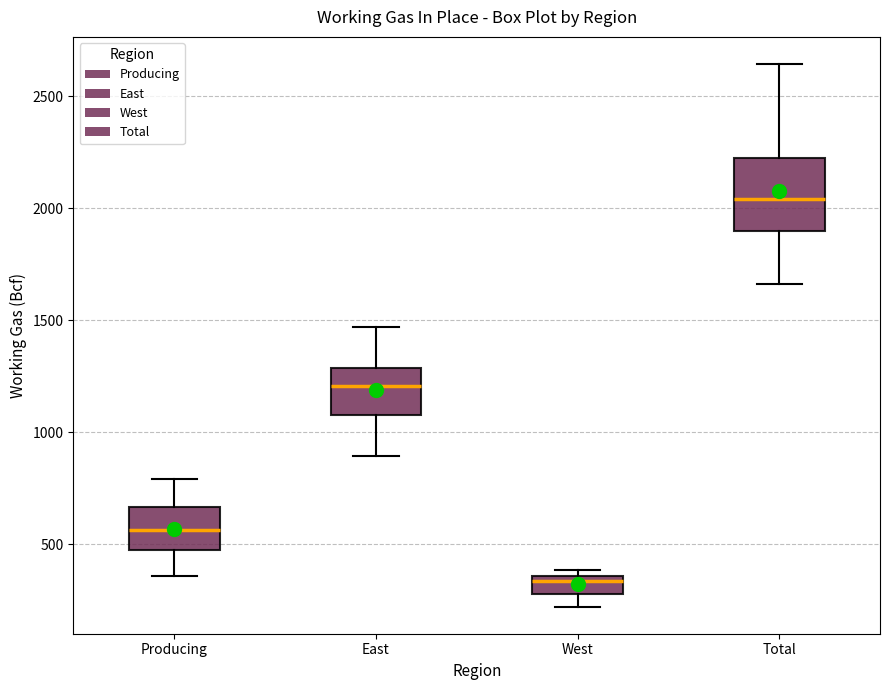

Reading left to right, read every box against the y-axis: the position of its median line, the range the box covers, and the ends of its whiskers. The values are not printed on the chart, so give them approximately, as read against the axis.

Producing: median 550, box 450 to 650, whiskers 350 to 800
East: median 1200, box 1100 to 1300, whiskers 900 to 1450
West: median 350 (just below the box's upper edge), box 300 to 350, whiskers 200 to 400
Total: median 2050, box 1900 to 2200, whiskers 1650 to 2650